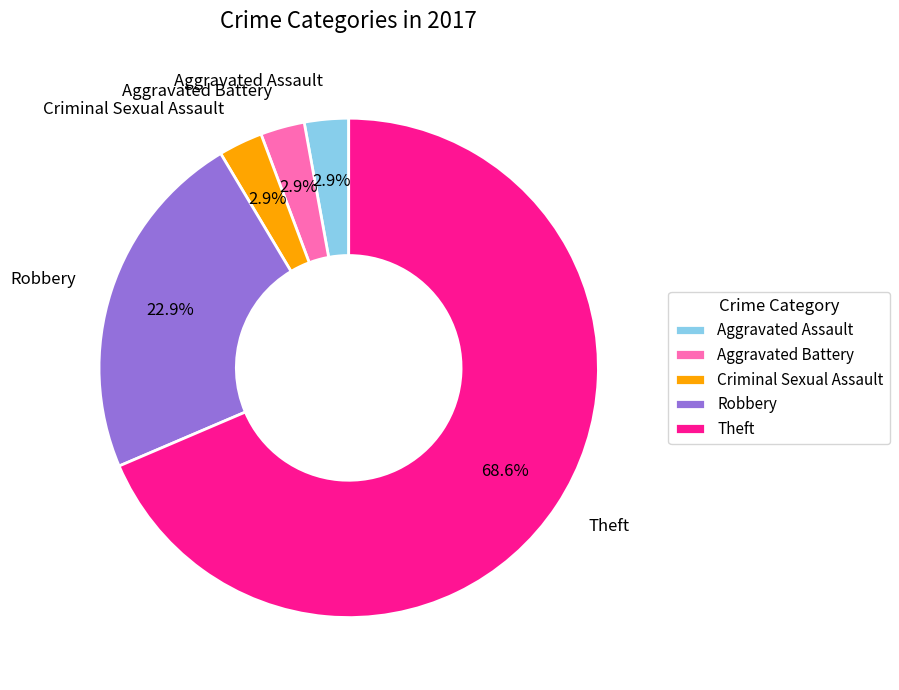

To the nearest percent, what is the average slice percentage?

20%